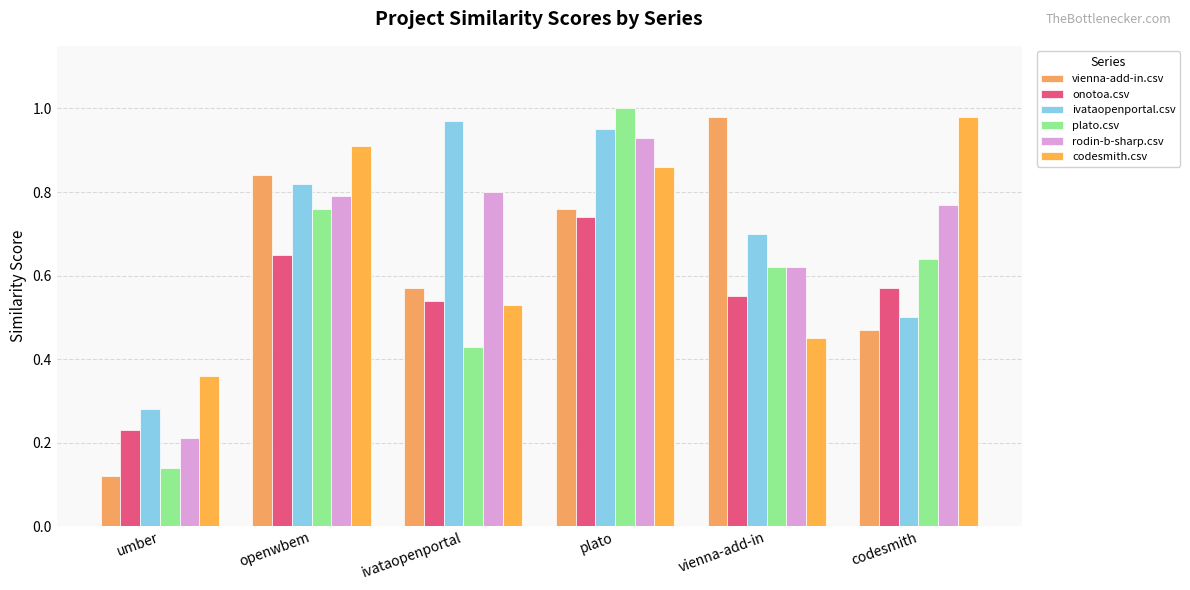

Which category has the lowest value in the vienna-add-in.csv series?

umber